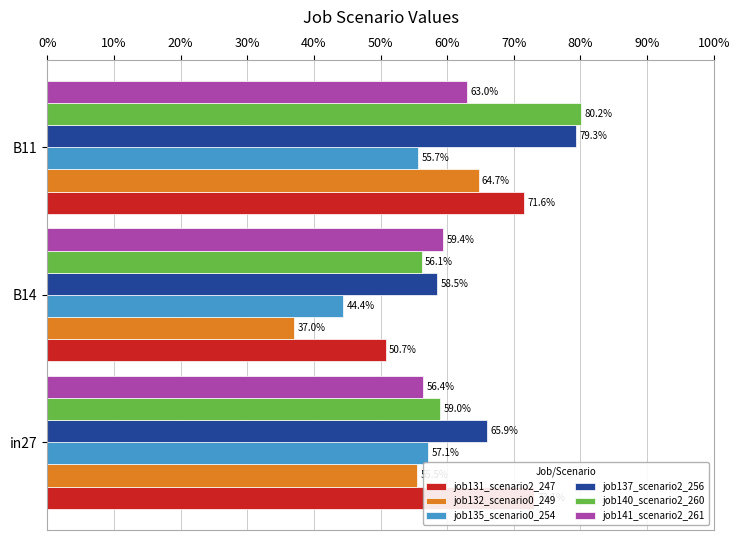

What is the smallest value displayed?

0.4